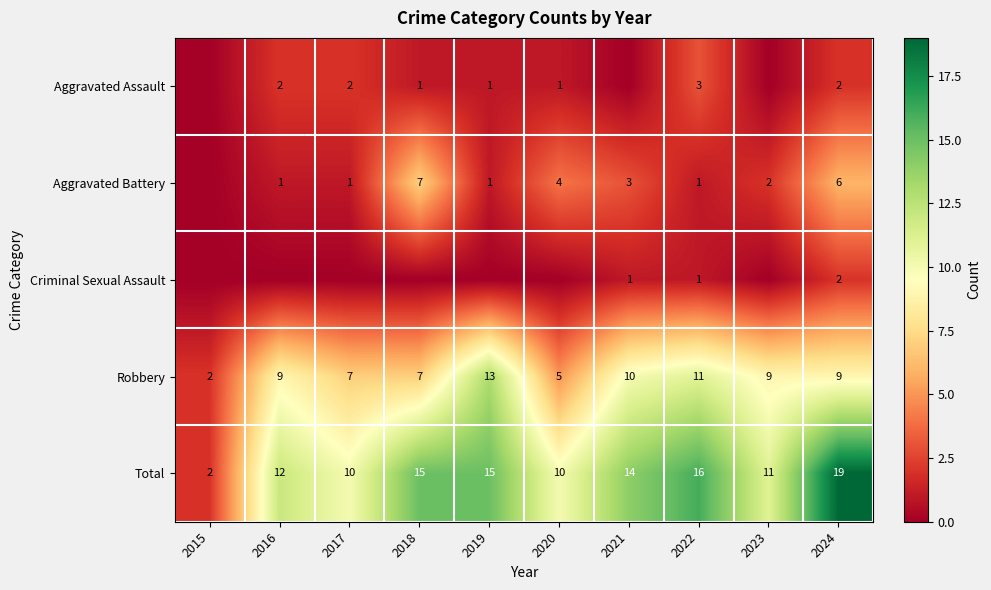

The Aggravated Battery series shows 7 at 2018. True or false?

True